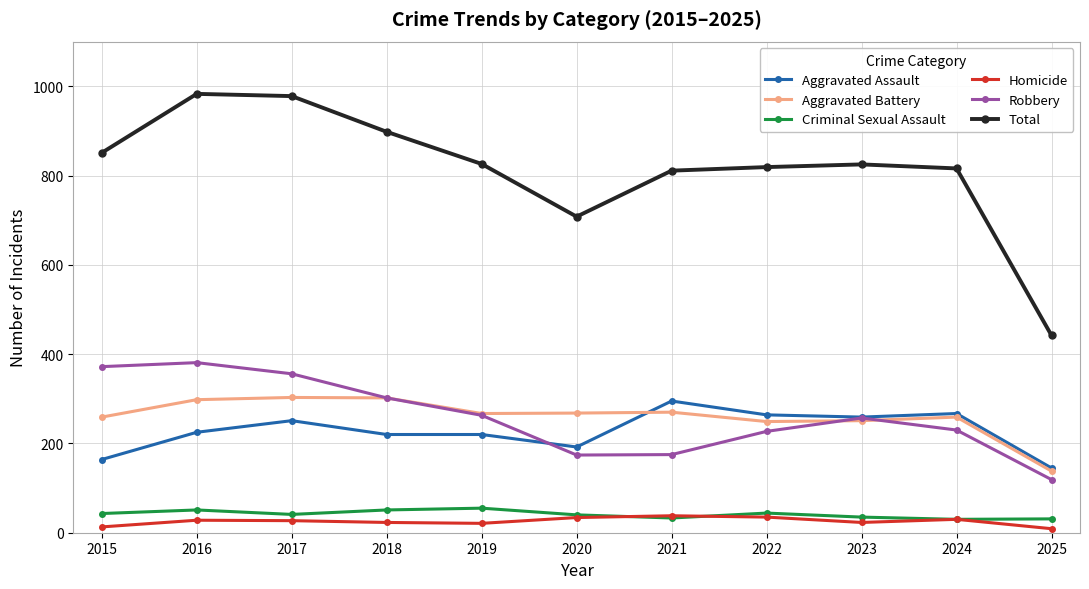

The Robbery series shows 308 at 2022. True or false?

False